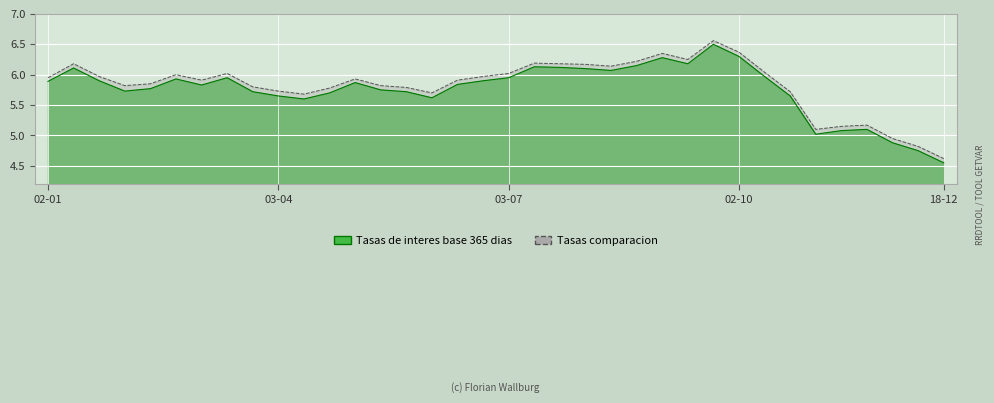

Reading right to left, transcribe all the data shown in this chart.

Tasas de interes base 365 dias: 4.5	4.8	4.9	5.1	5.1	5.0	5.7	6.0	6.3	6.5	6.2	6.3	6.2	6.1	6.1	6.1	6.1	6.0	5.9	5.8	5.6	5.7	5.8	5.9	5.7	5.6	5.7	5.7	6.0	5.8	5.9	5.8	5.7	5.9	6.1	5.9
Tasas comparacion: 4.6	4.8	5.0	5.2	5.2	5.1	5.7	6.0	6.4	6.6	6.2	6.3	6.2	6.1	6.2	6.2	6.2	6.0	6.0	5.9	5.7	5.8	5.8	5.9	5.8	5.7	5.7	5.8	6.0	5.9	6.0	5.8	5.8	6.0	6.2	6.0